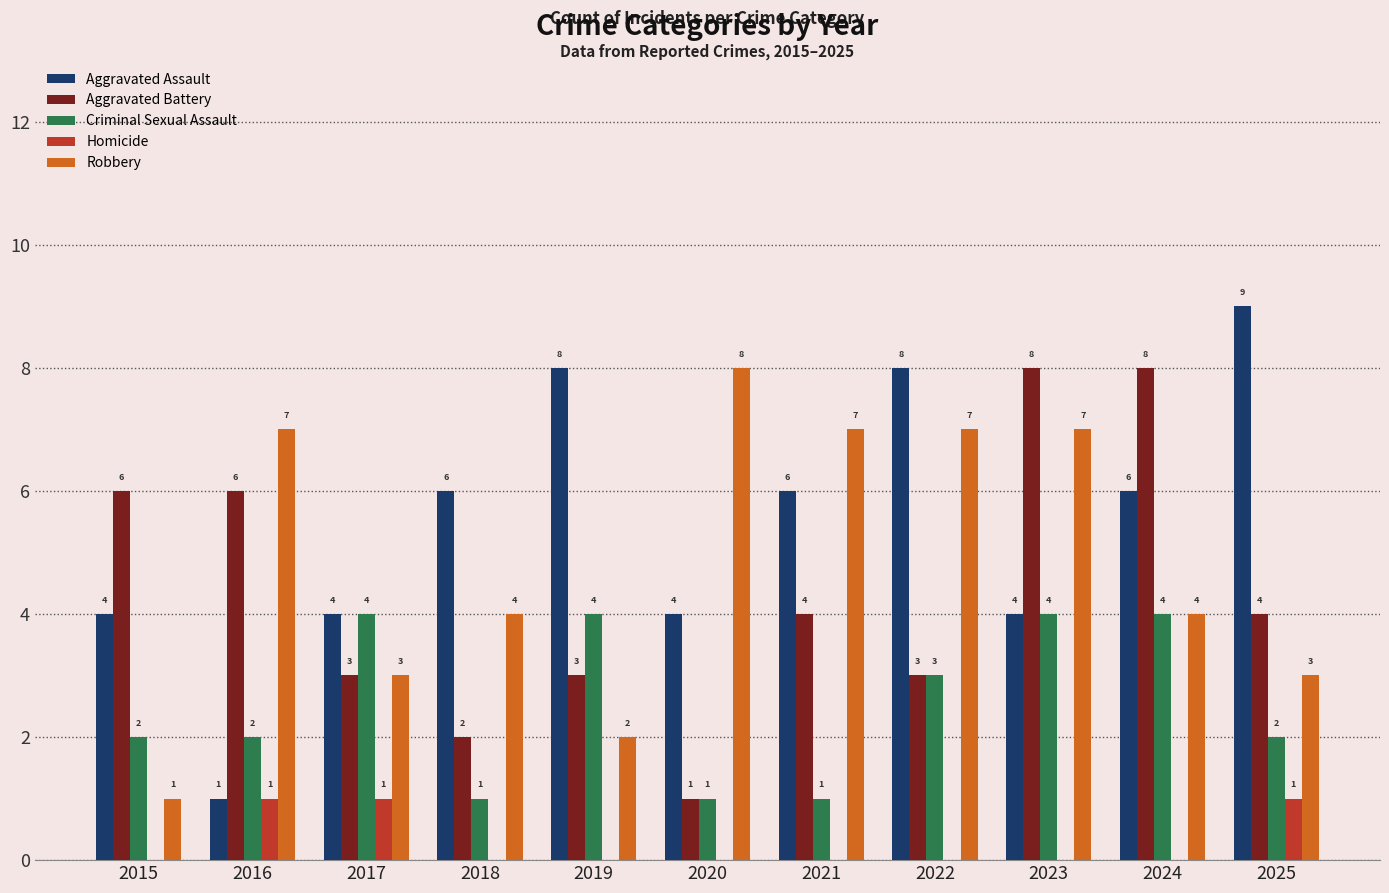

What is the spread (max minus min) of values at 2018?

6